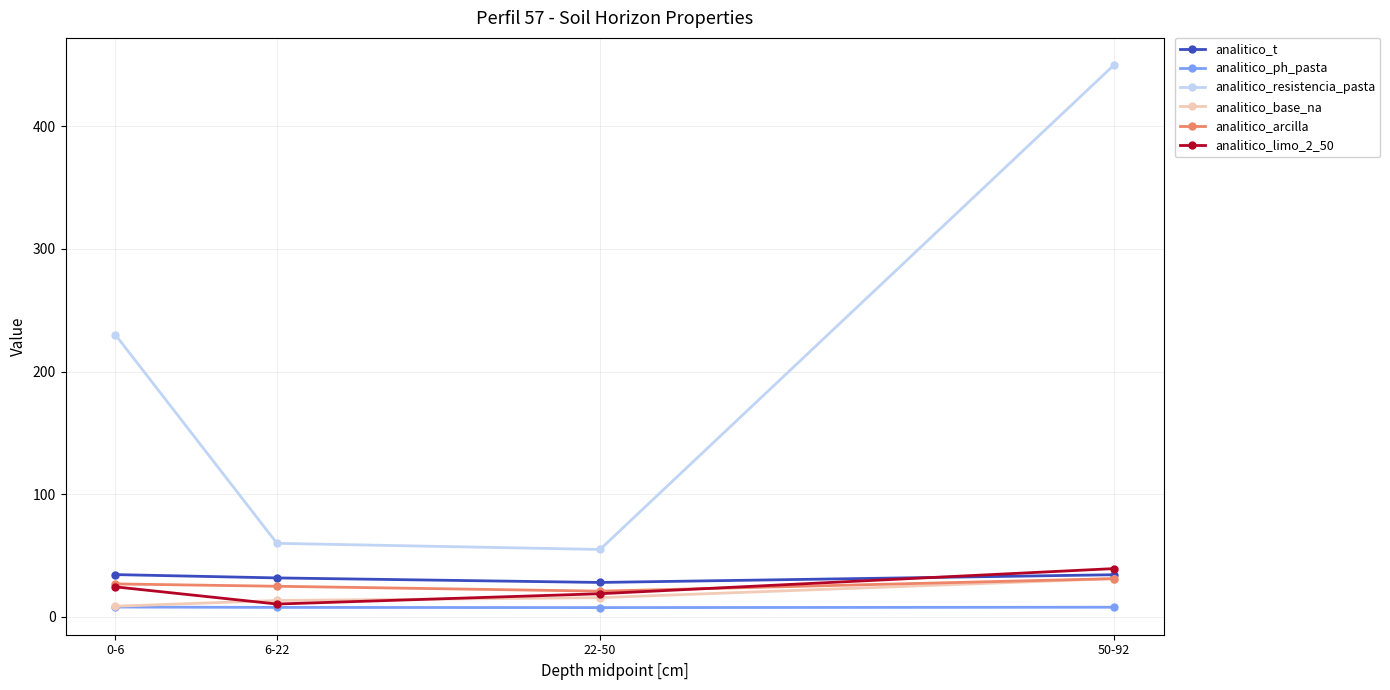

At how many categories does at least one series exceed 77?

2